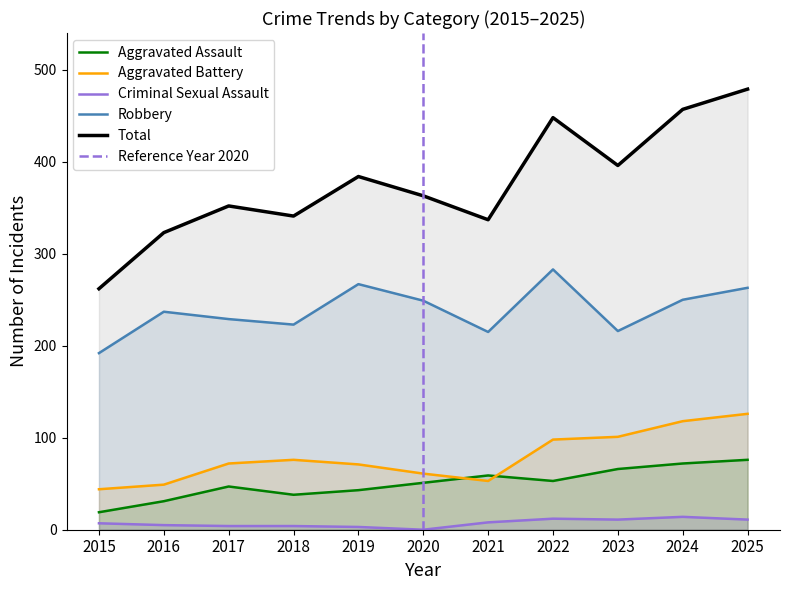

Reading left to right, extract all data points from this chart.

Aggravated Assault: 2015=19	2016=31	2017=47	2018=38	2019=43	2020=51	2021=59	2022=53	2023=66	2024=72	2025=76
Aggravated Battery: 2015=44	2016=49	2017=72	2018=76	2019=71	2020=61	2021=53	2022=98	2023=101	2024=118	2025=126
Criminal Sexual Assault: 2015=7	2016=5	2017=4	2018=4	2019=3	2020=0	2021=8	2022=12	2023=11	2024=14	2025=11
Robbery: 2015=192	2016=237	2017=229	2018=223	2019=267	2020=249	2021=215	2022=283	2023=216	2024=250	2025=263
Total: 2015=262	2016=323	2017=352	2018=341	2019=384	2020=363	2021=337	2022=448	2023=396	2024=457	2025=479